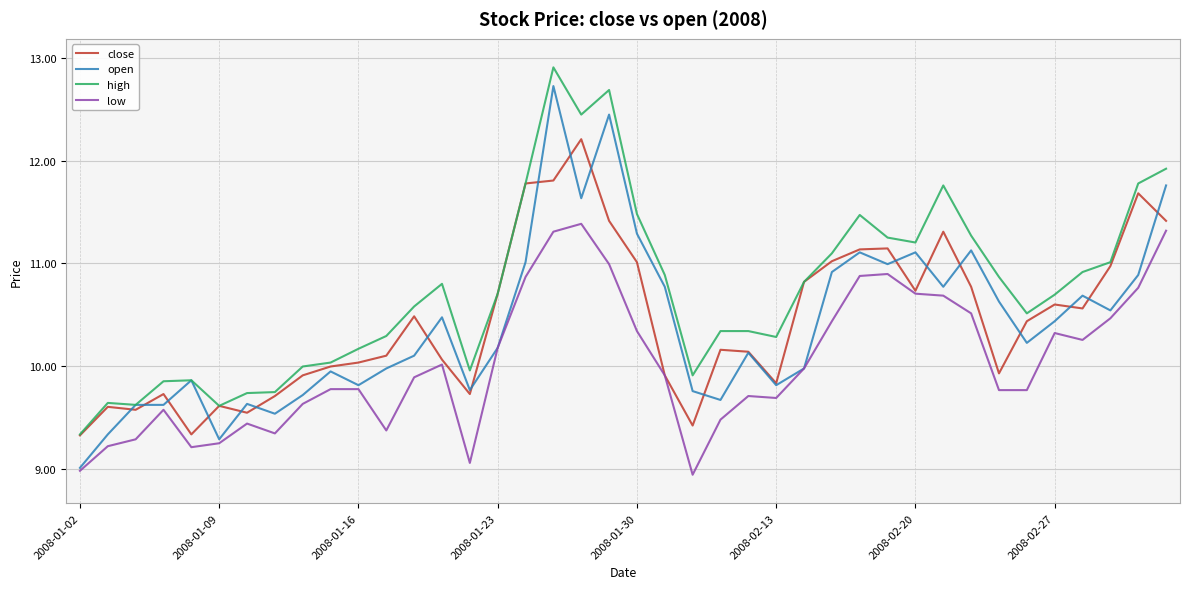

Which series has the largest total across all categories?

high